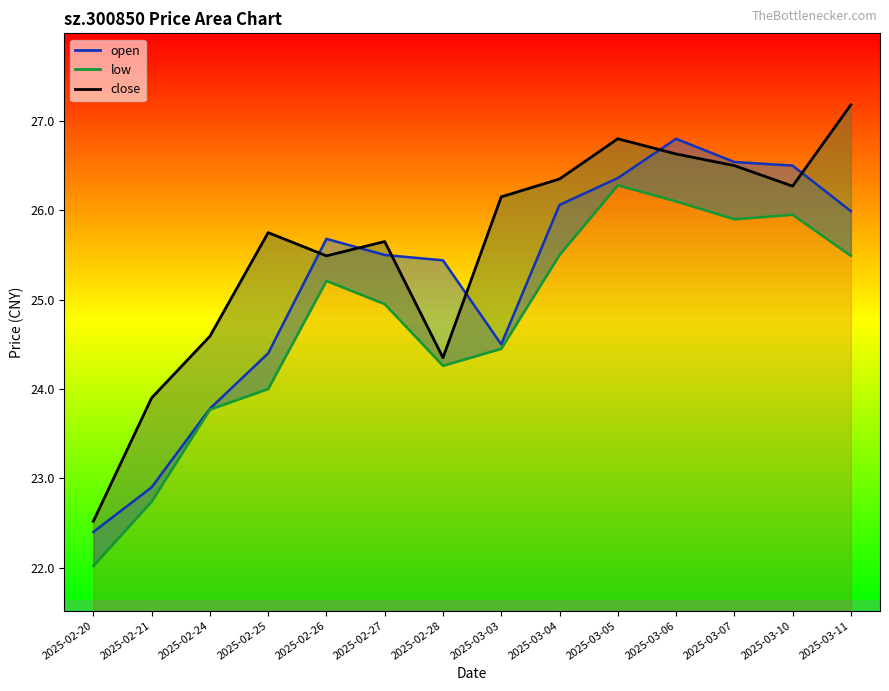

True or false: low_line has more than 2 interior local peaks.

True